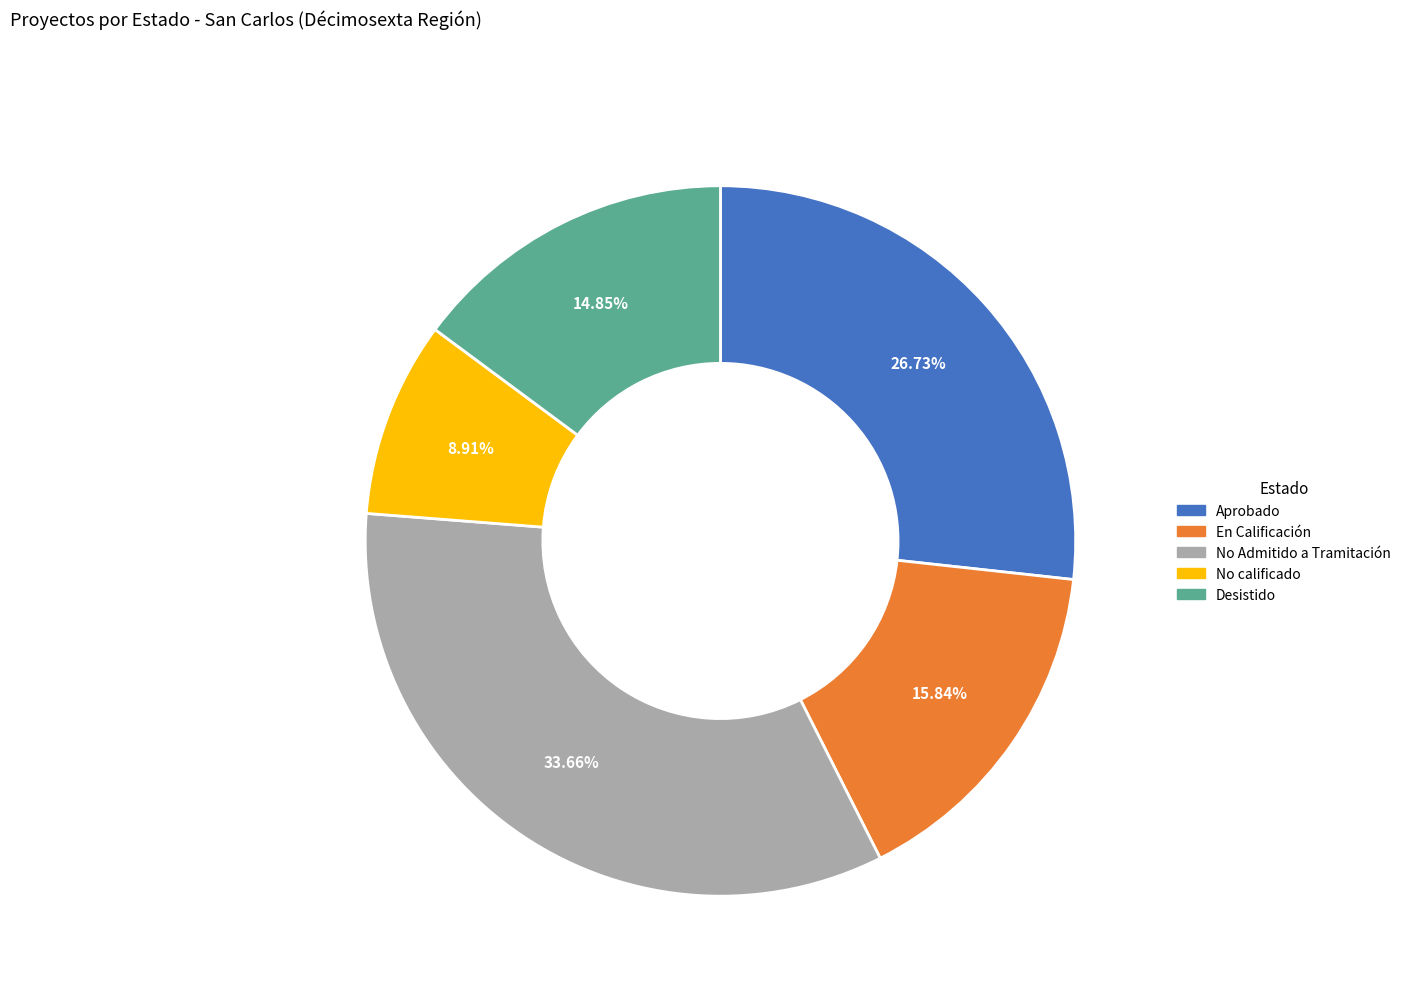

Is there any slice that represents more than half of the pie?

No